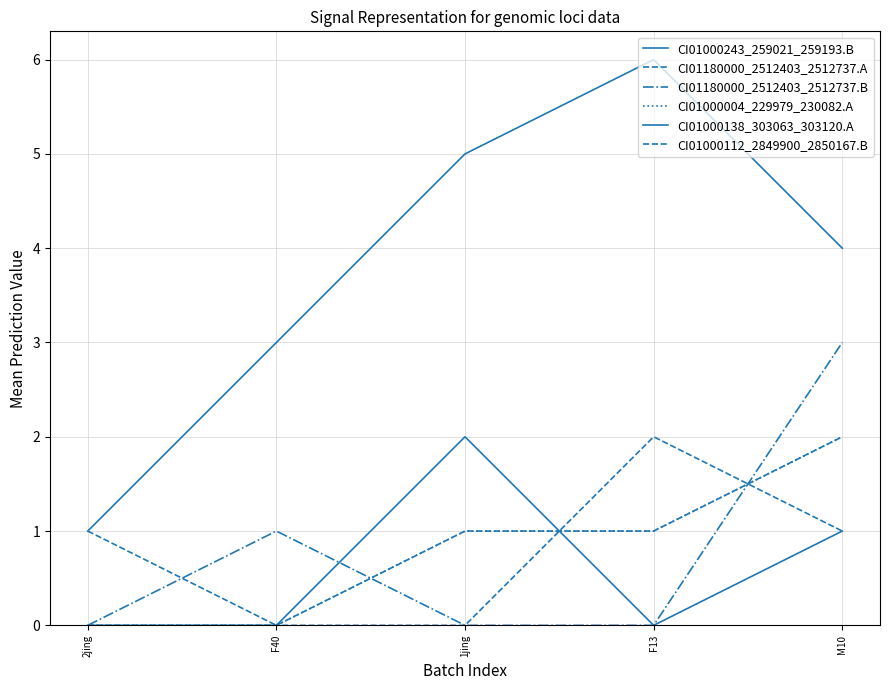

Reading left to right, extract all data points from this chart.

CI01000243_259021_259193.B: 1	3	5	6	4
CI01180000_2512403_2512737.A: 0	0	0	2	1
CI01180000_2512403_2512737.B: 0	1	0	0	3
CI01000004_229979_230082.A: 0	0	1	1	2
CI01000138_303063_303120.A: 0	0	2	0	1
CI01000112_2849900_2850167.B: 1	0	1	1	2